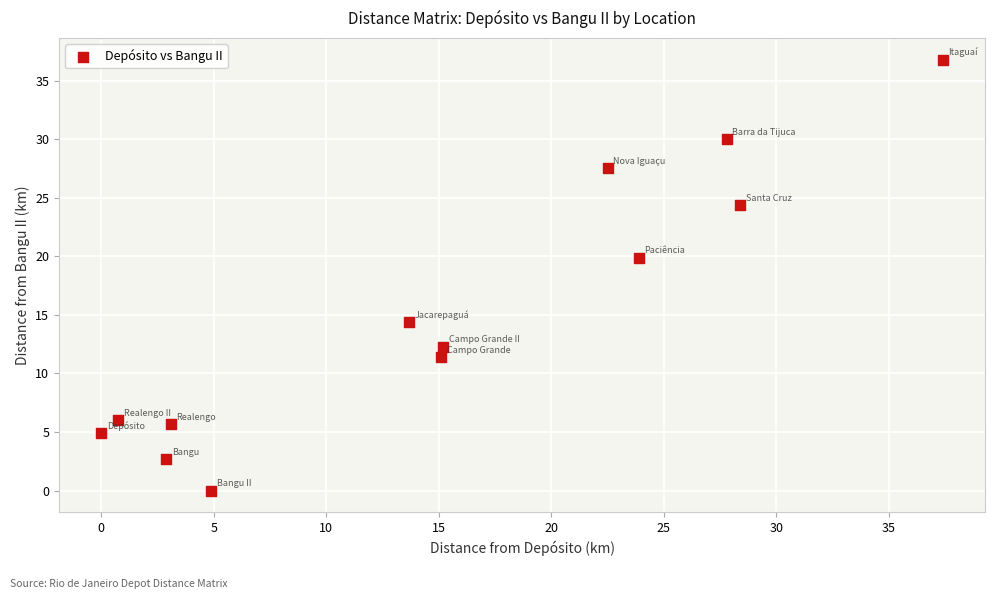

What Y value in the scatter plot is closest to 18?

19.9